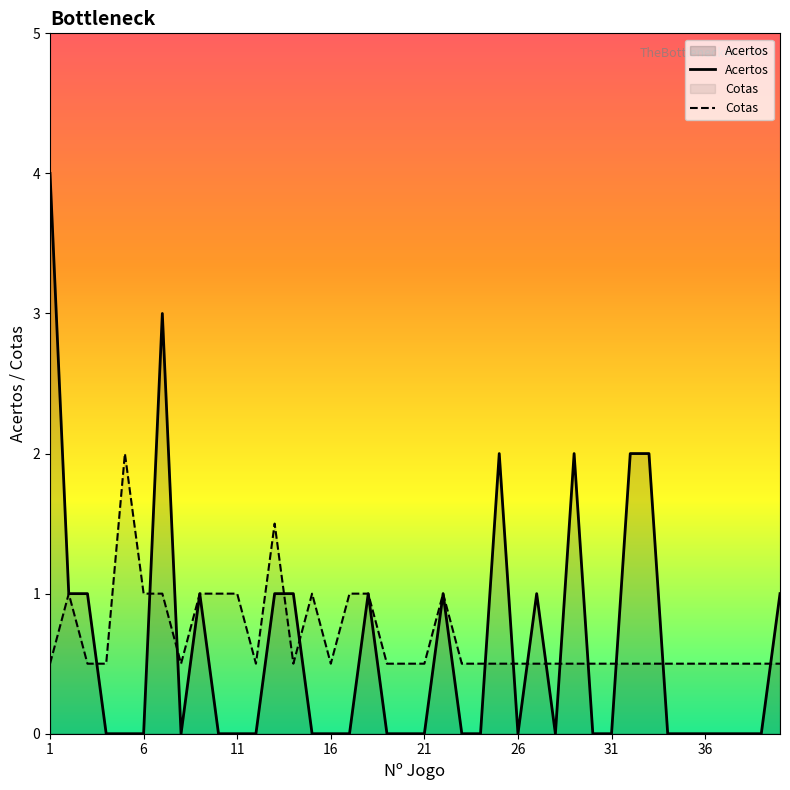

Rank the series by their maximum value, from lowest to highest.

Cotas, Acertos